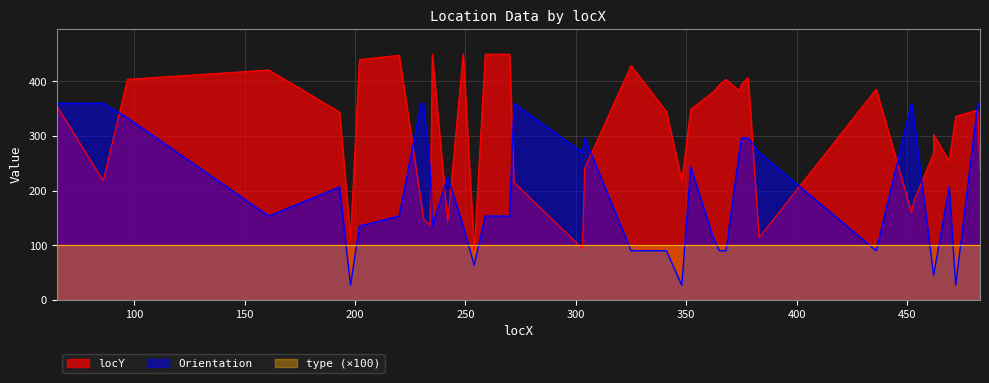

Between 230 and 453, which is larger?

453